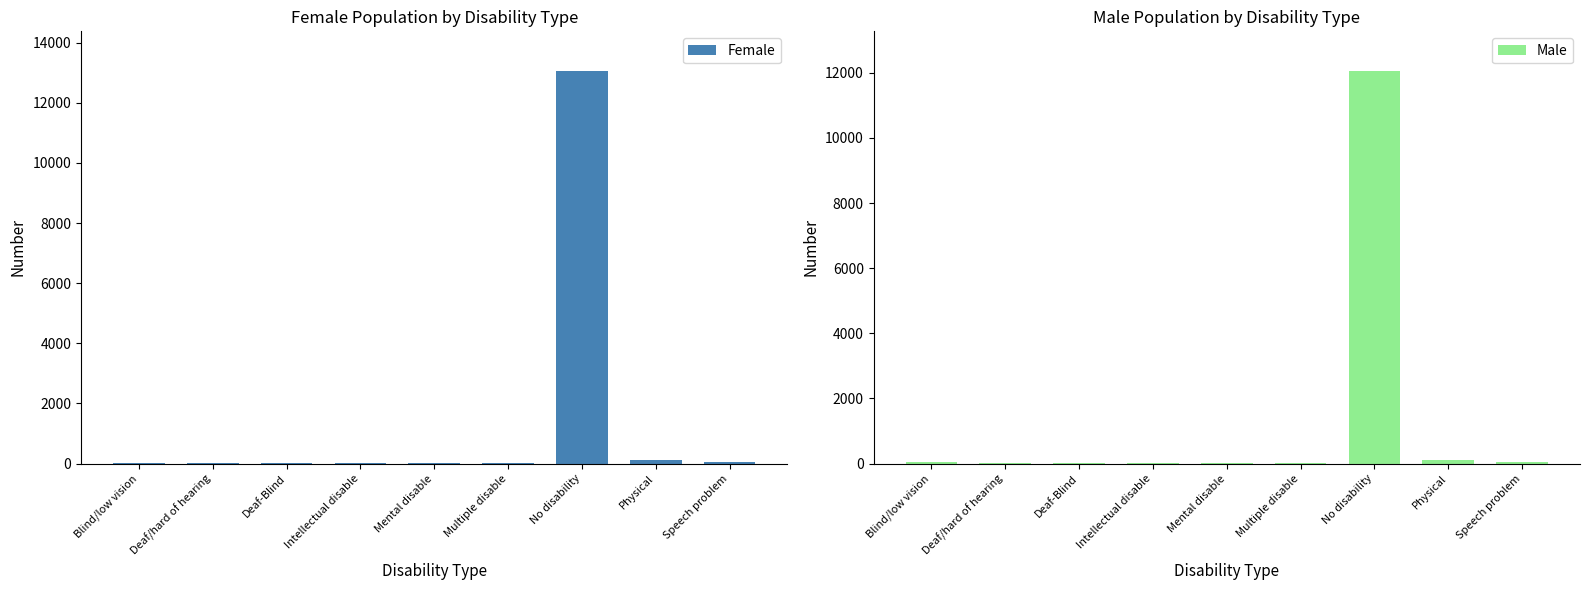

Rank the series by their maximum value, from lowest to highest.

Male, Female